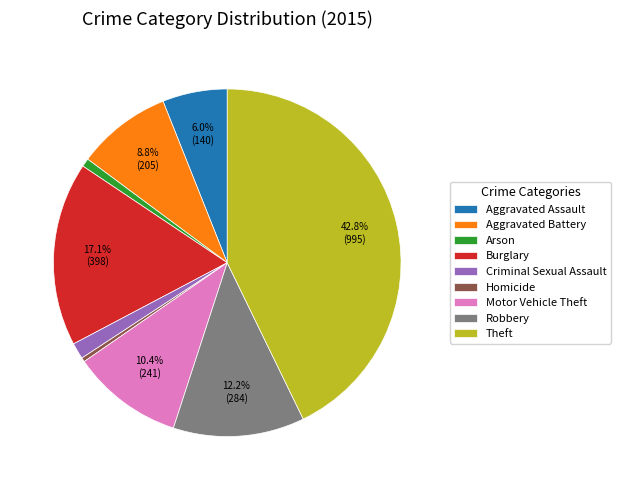

To the nearest percent, what is the average slice percentage?

11%